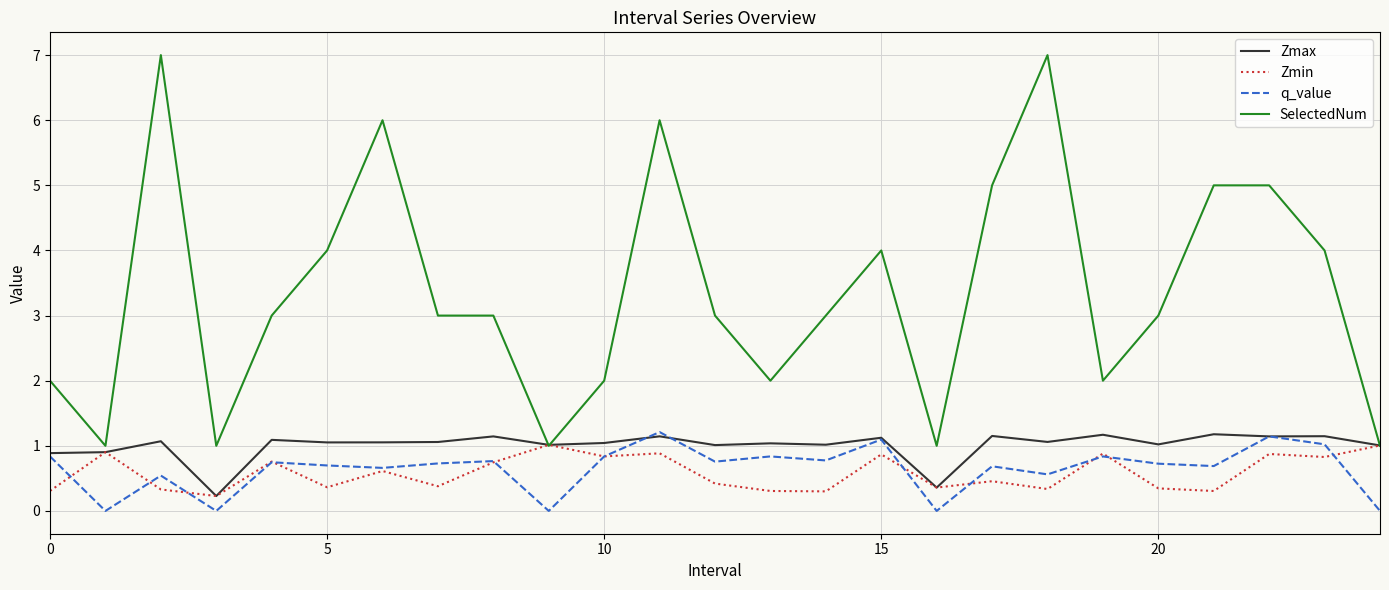

Which series has the largest range (max minus min)?

SelectedNum